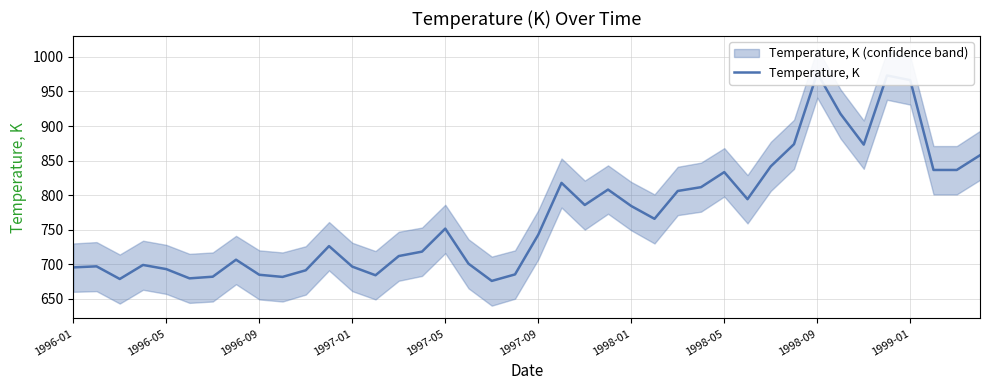

What is the minimum value shown in the chart?

675.8